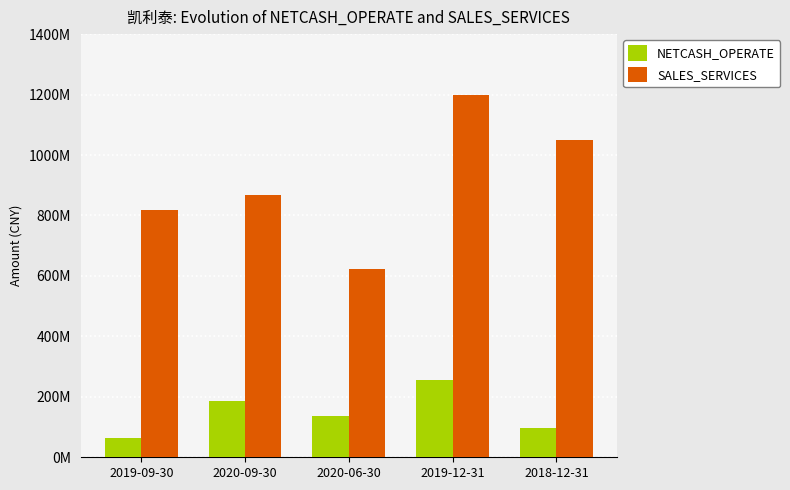

Read the SALES_SERVICES value at 2019-09-30.

819072092.8